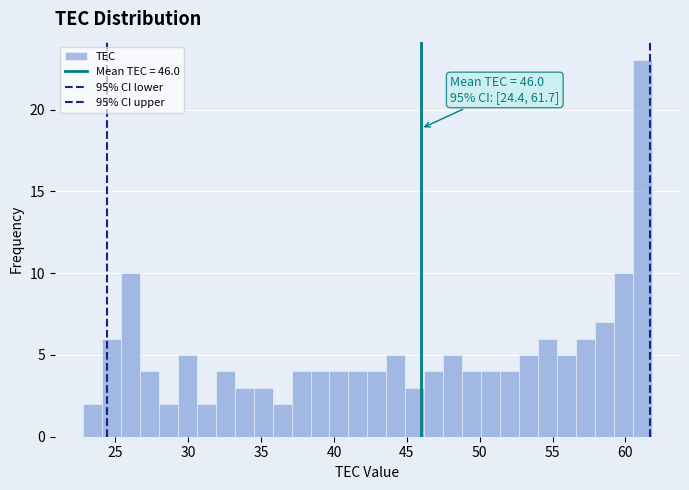

Around what value on the x-axis is the tallest bar? Give the approximate position of its centre, as read against the axis.

61.0